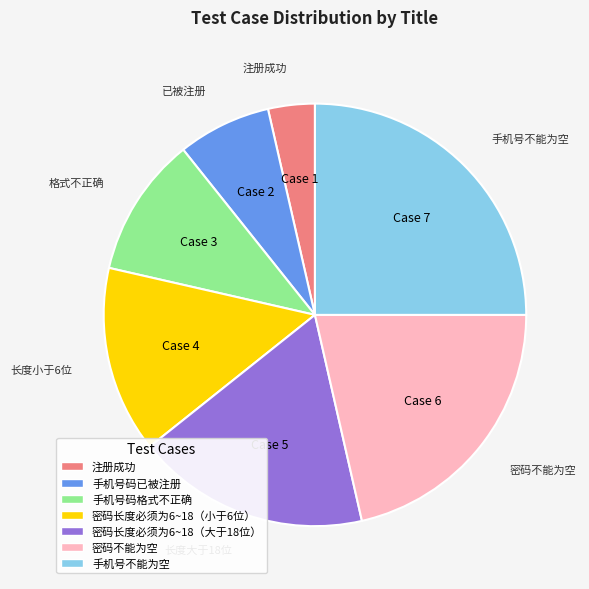

How many segments does this pie chart have?

7